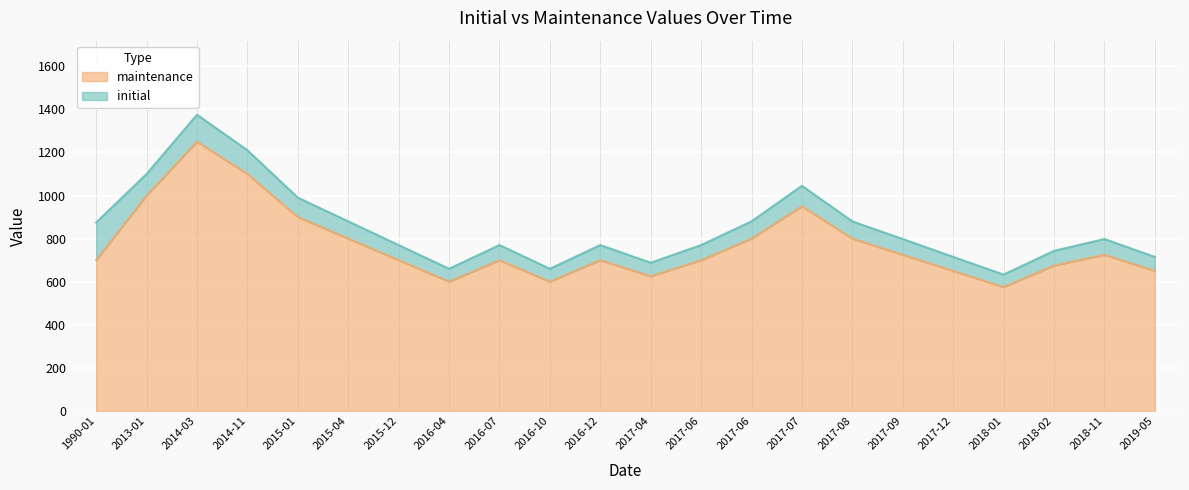

At which category does initial reach its first local valley?

2016-04